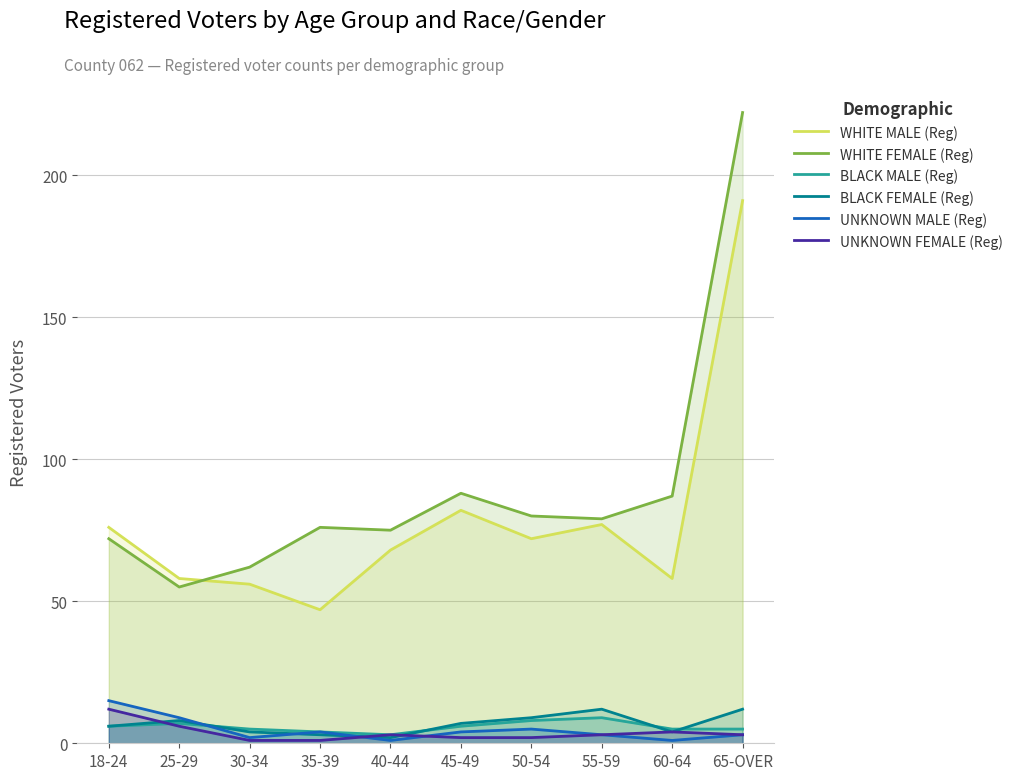

What value does the UNKNOWN FEMALE (Reg) series have at 50-54?

2